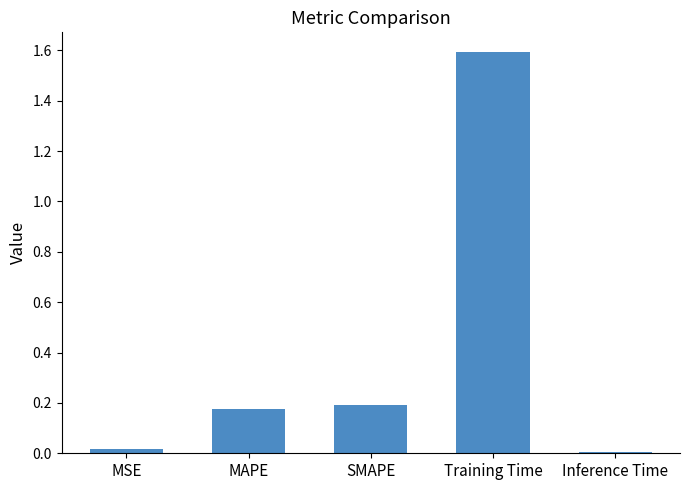

Which label corresponds to the largest value in the chart?

Training Time